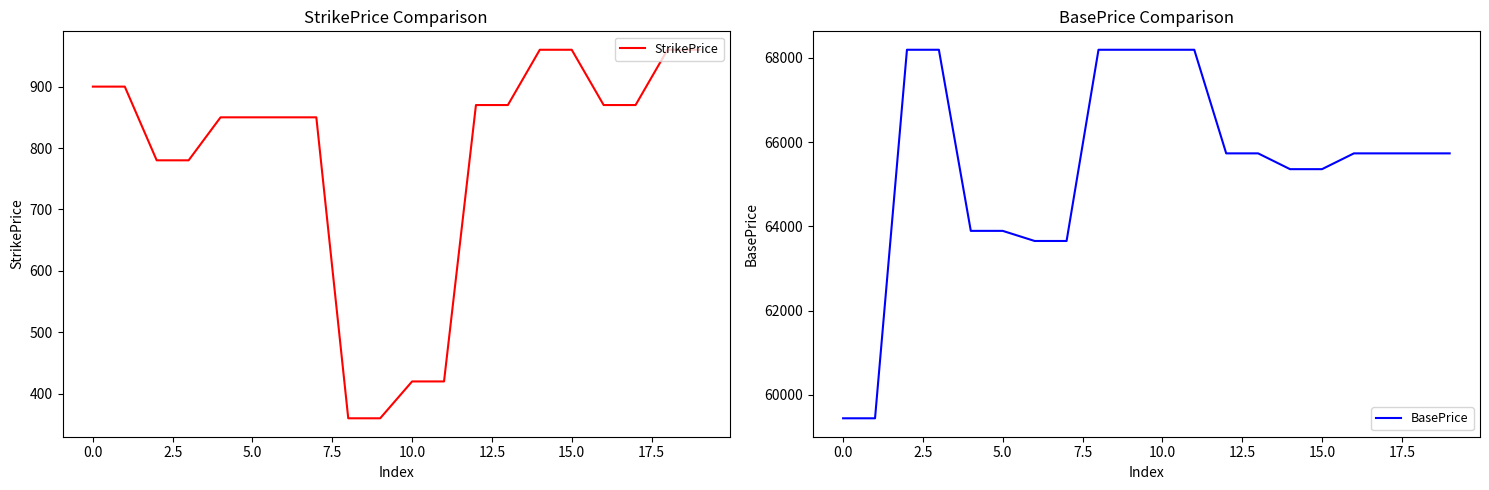

True or false: StrikePrice and BasePrice intersect in this chart.

False